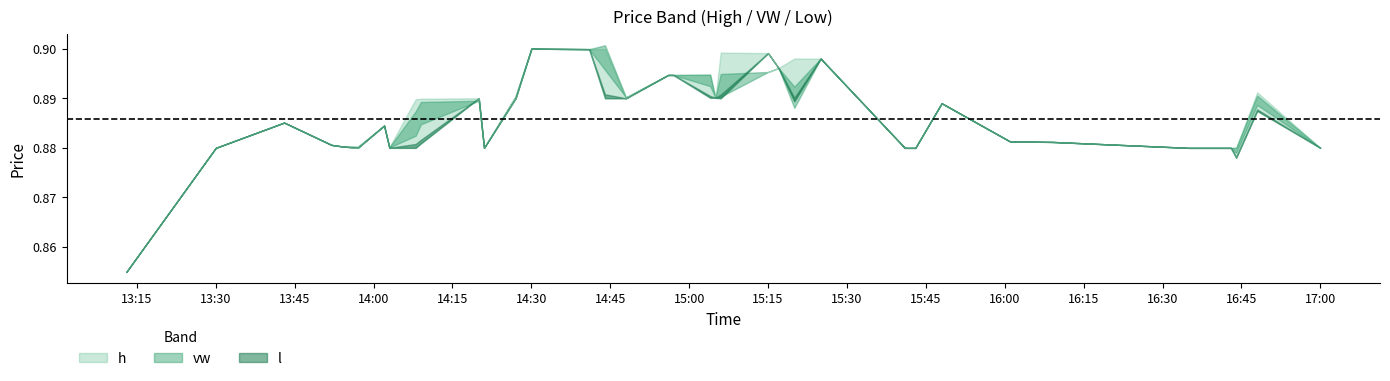

Which series changed the most between 2023-07-20 14:30:00 and 2023-07-20 16:35:00?

h